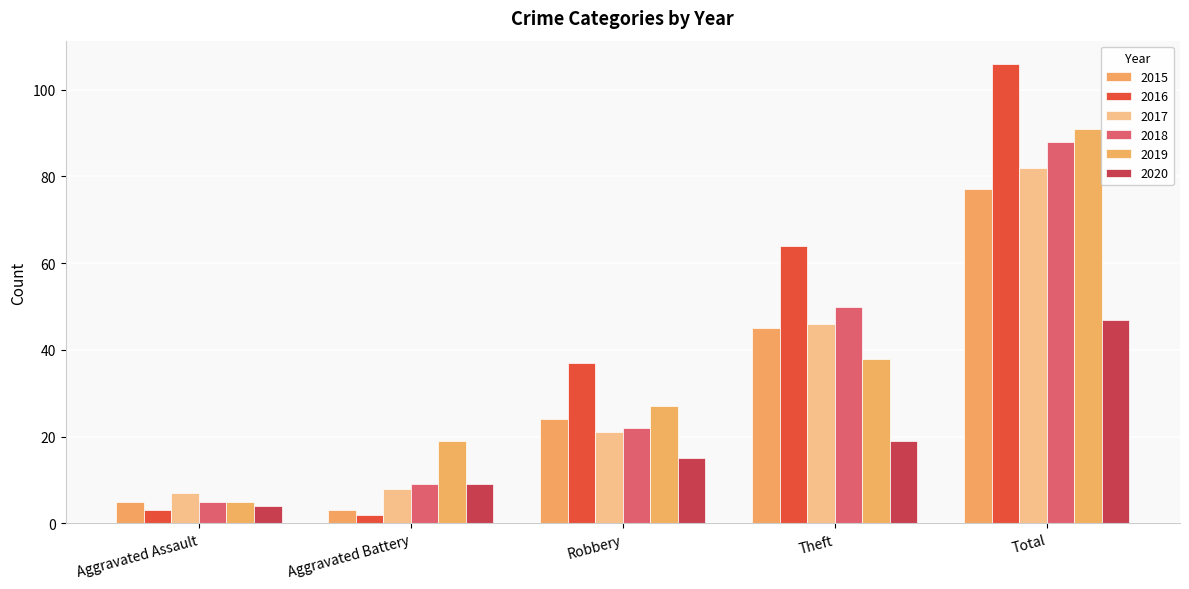

What is the value of the 2017 bar at the 1st from the left?

7